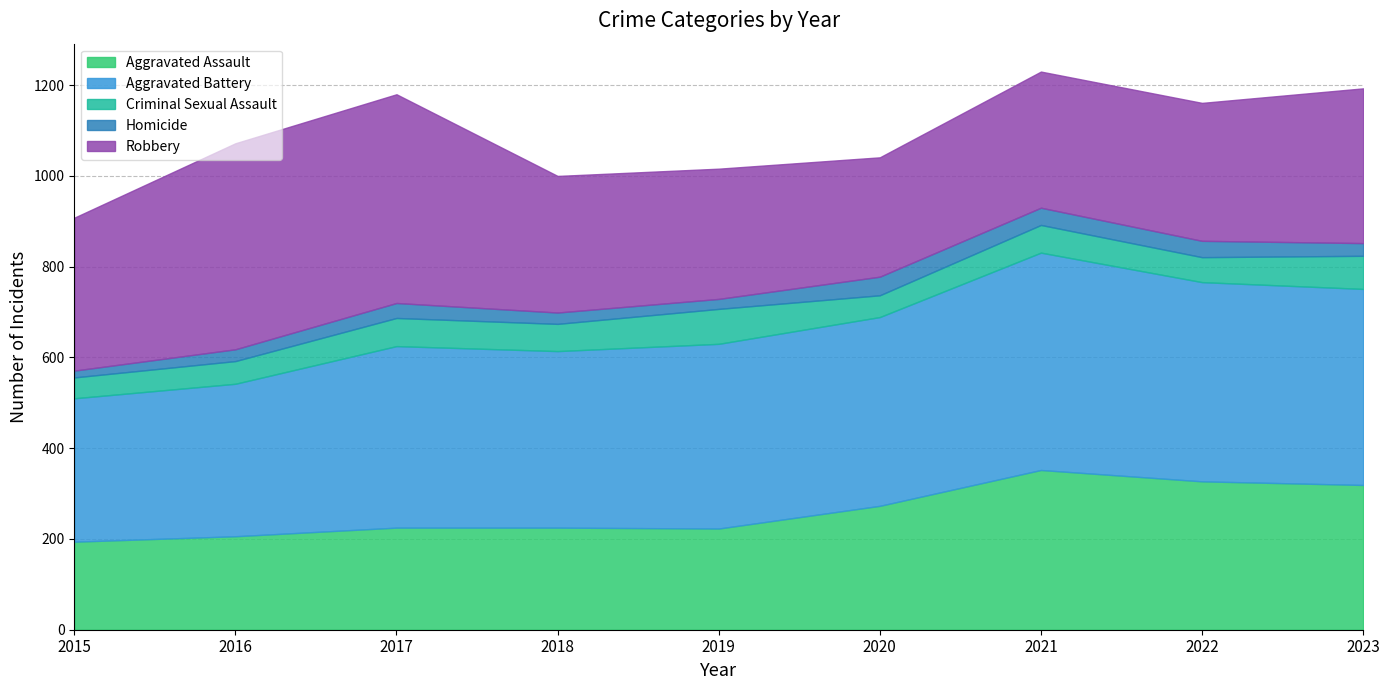

Where does the Aggravated Battery series first go above 407?

2020